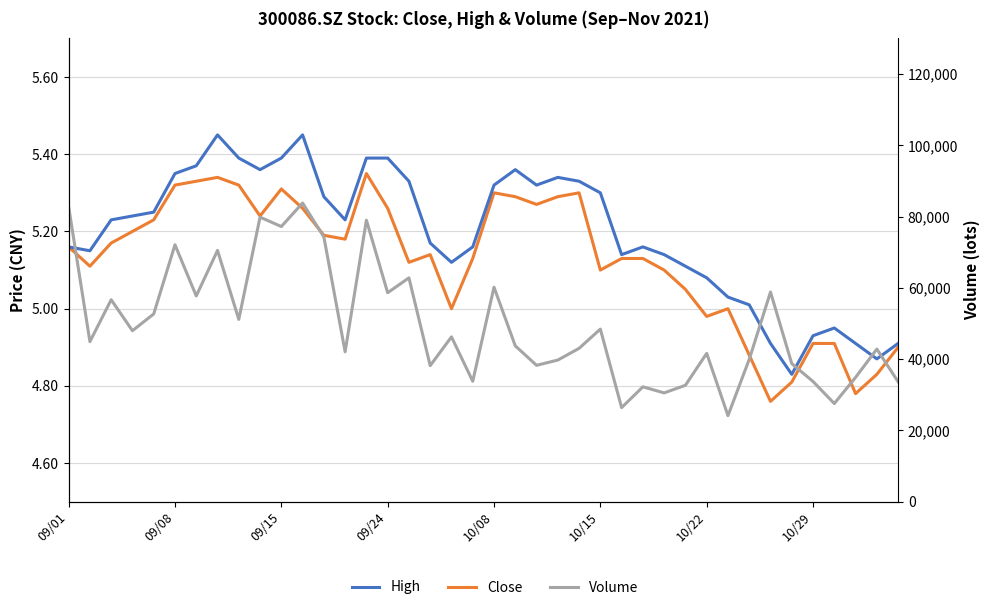

Count the number of data series in this chart.

3